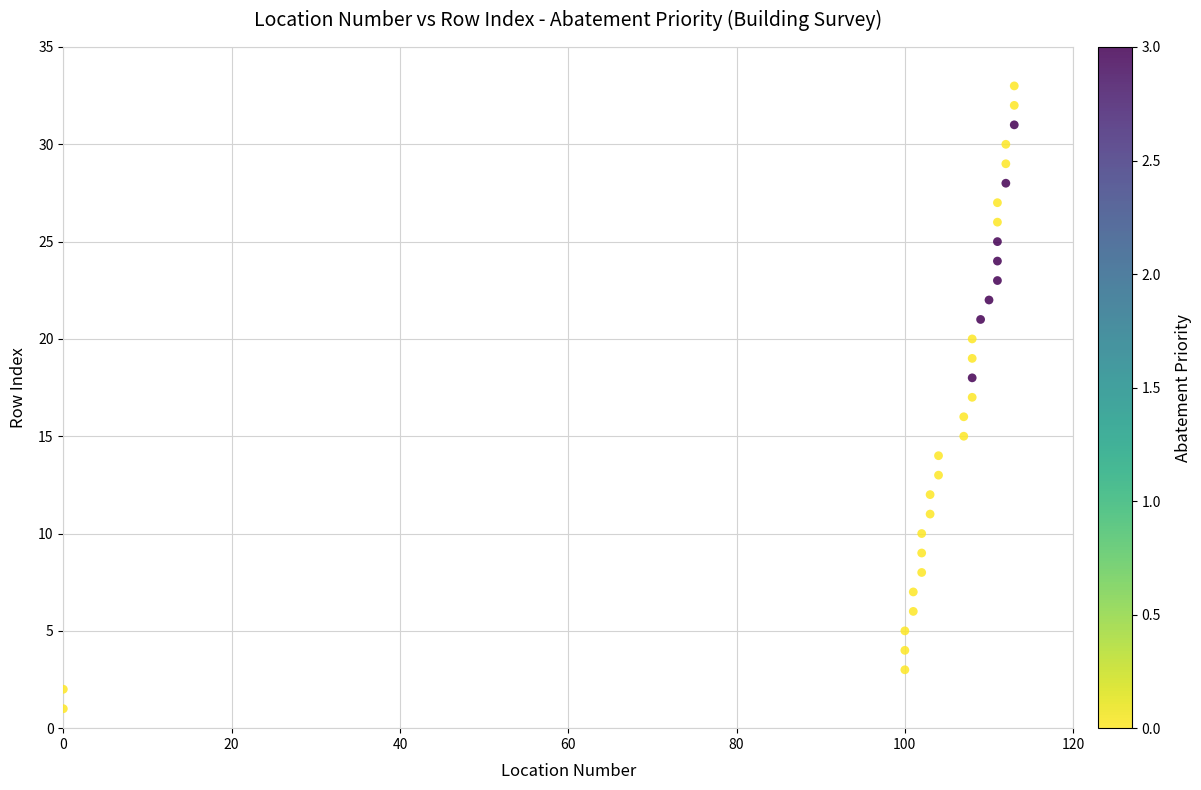

What is the range of X values (max minus min)?

113